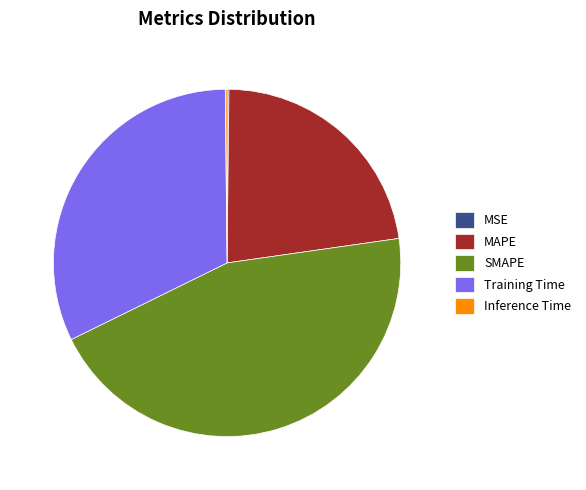

Is it true that MAPE is 23% of the pie?

True